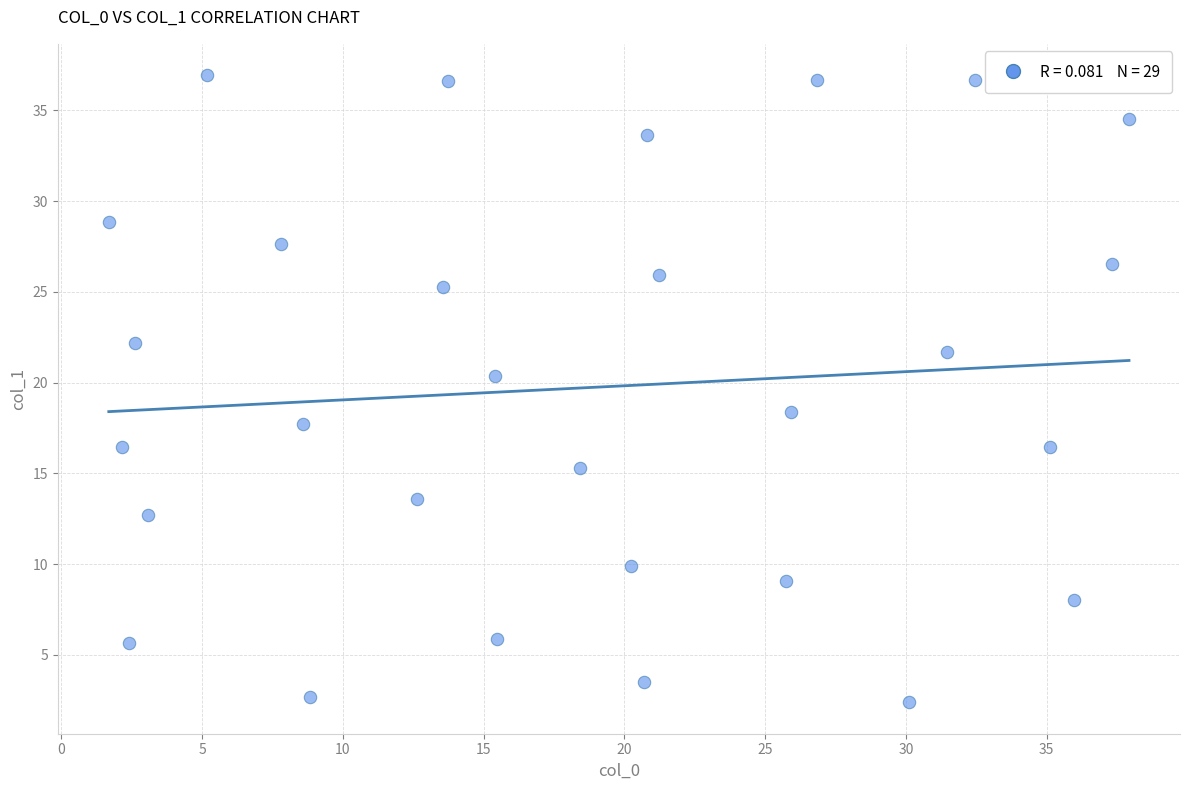

What Y value in the scatter plot is closest to 19?

18.4